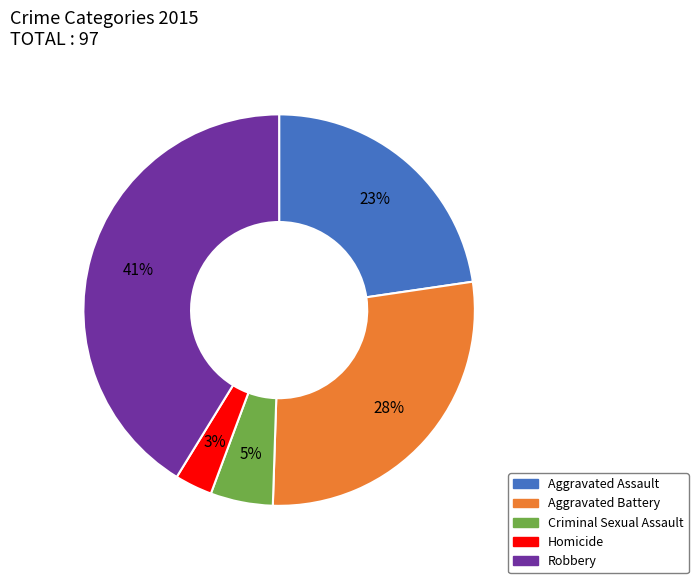

Rank the categories by value from lowest to highest.

Homicide, Criminal Sexual Assault, Aggravated Assault, Aggravated Battery, Robbery